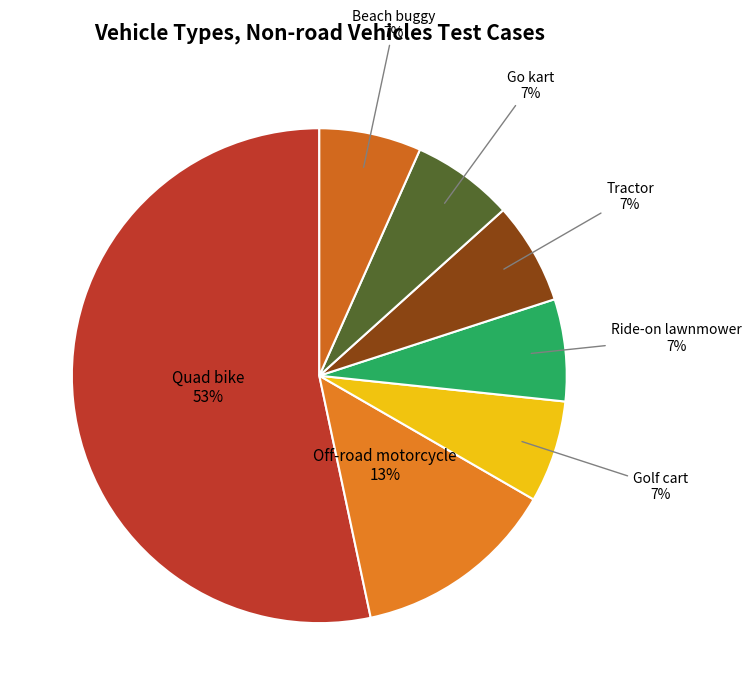

What is the largest slice in the pie chart?

Quad bike